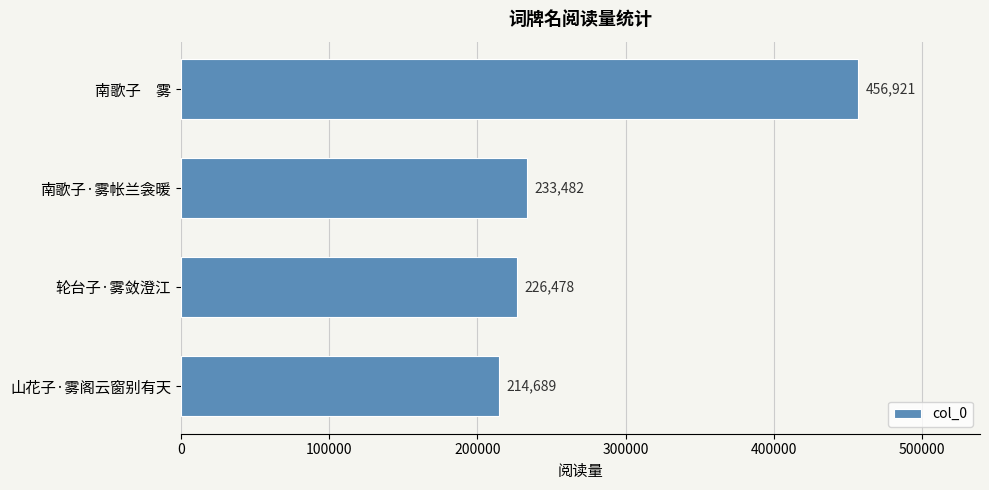

How many bars are there in total?

4